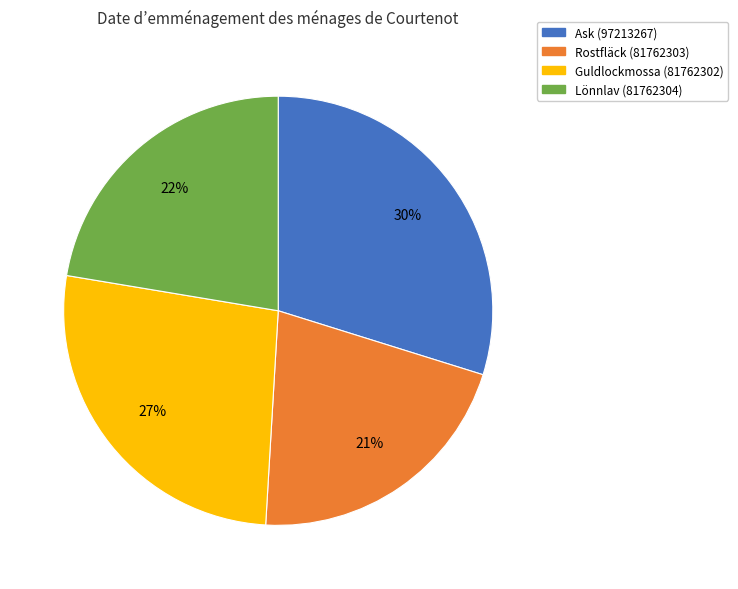

The Ask (97213267) slice represents 30% of the pie. True or false?

True